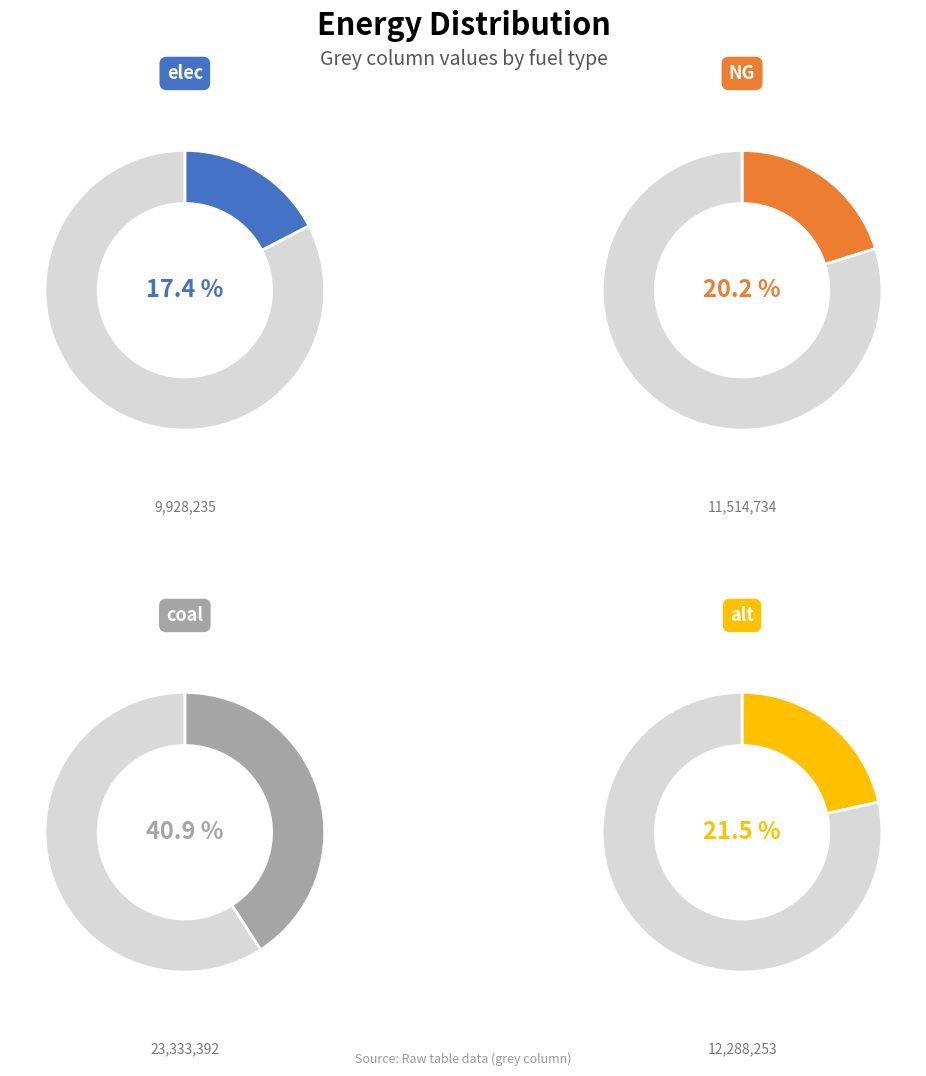

The coal slice represents 41% of the pie. True or false?

True